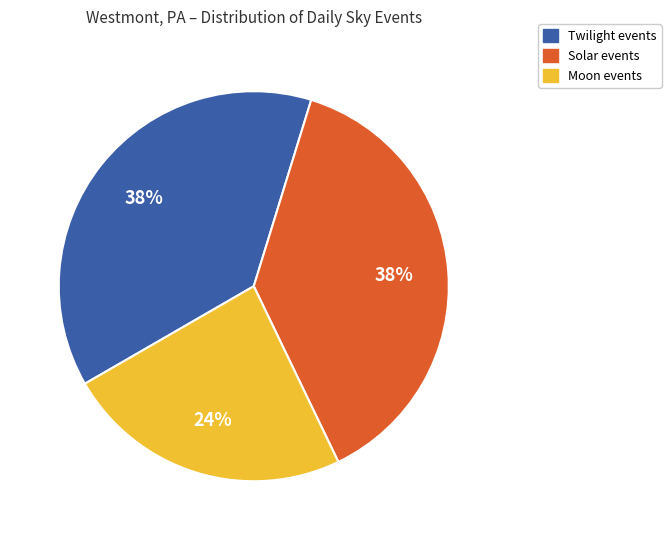

To the nearest percent, what is the difference between the largest and smallest slice percentages?

14%